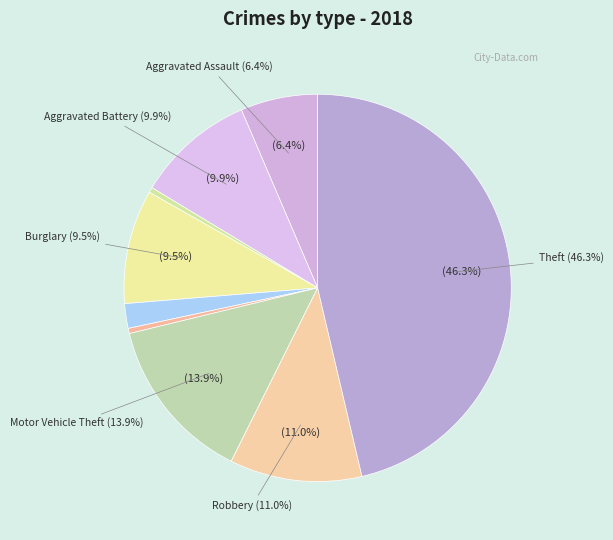

To the nearest percent, what percentage of the pie is Criminal Sexual Assault?

2%